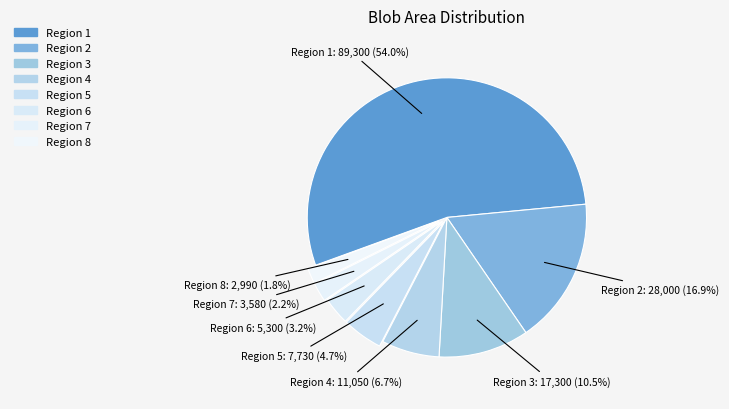

How many slices are in this pie chart?

8